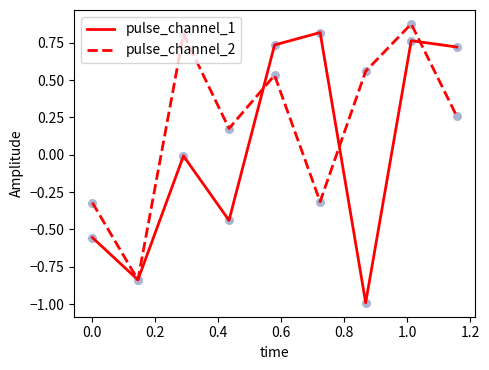

What is the lowest value of the pulse_channel_1 series?

-1.0